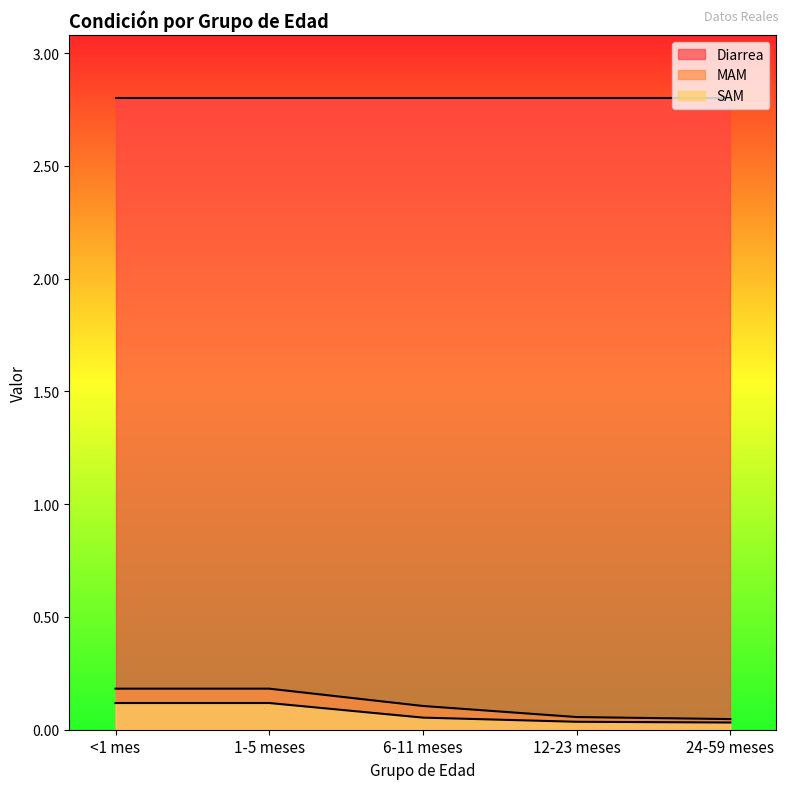

The SAM series shows 0.1 at <1 mes. True or false?

True